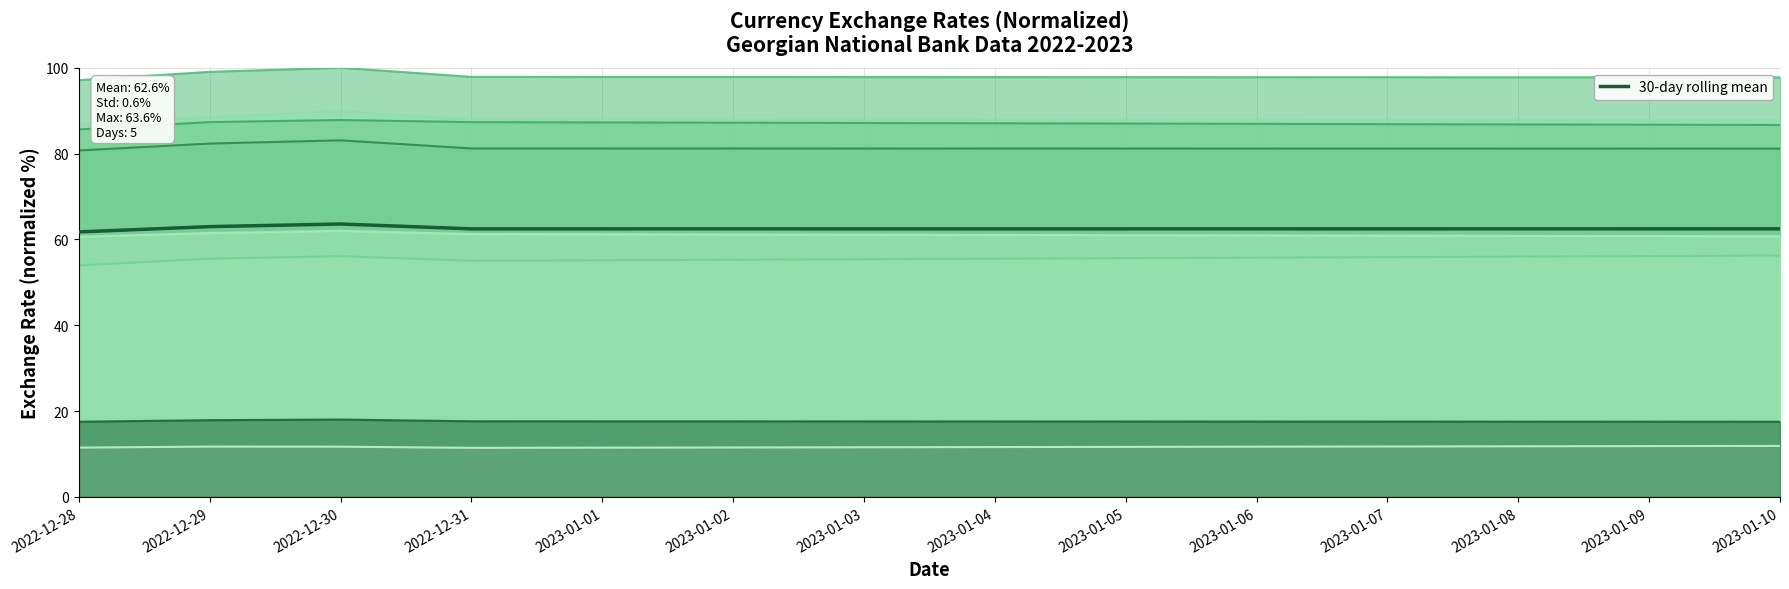

List the labels in order of value, smallest first.

2022-12-28, 2022-12-31, 2023-01-10, 2022-12-29, 2022-12-30